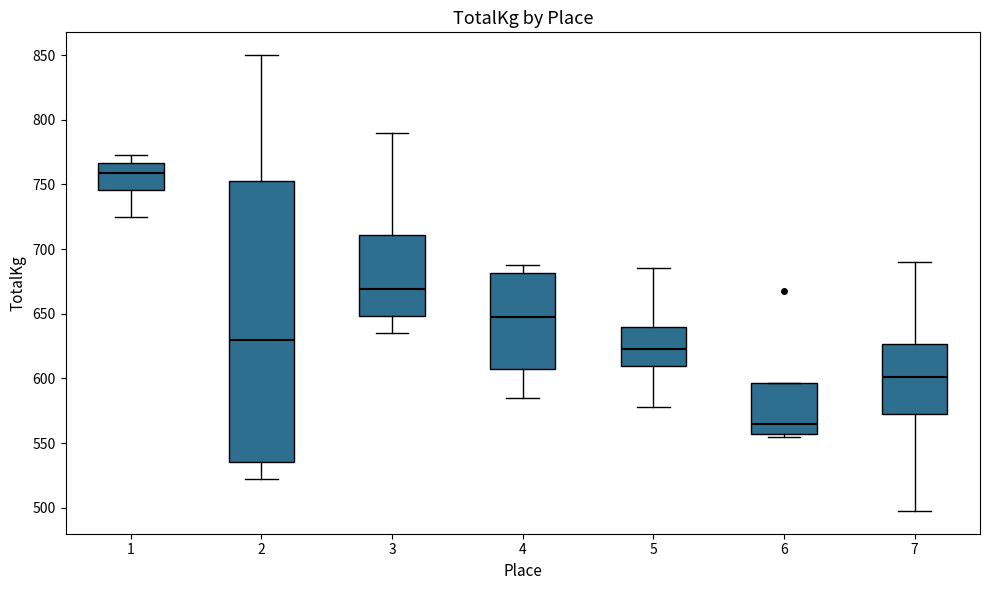

Reading left to right, transcribe this box plot: for each box, give where its median line is, the range the box spans, and where its two whiskers end, as read against the y-axis. The values are not printed on the chart, so give them approximately, as read against the axis.

1: median 760, box 745 to 765, whiskers 725 to 775
2: median 630, box 535 to 755, whiskers 525 to 850
3: median 670, box 650 to 710, whiskers 635 to 790
4: median 650, box 610 to 680, whiskers 585 to 690
5: median 625, box 610 to 640, whiskers 580 to 685
6: median 565, box 555 to 595, whiskers 555 (just below the box's lower edge) to 595
7: median 600, box 575 to 625, whiskers 500 to 690